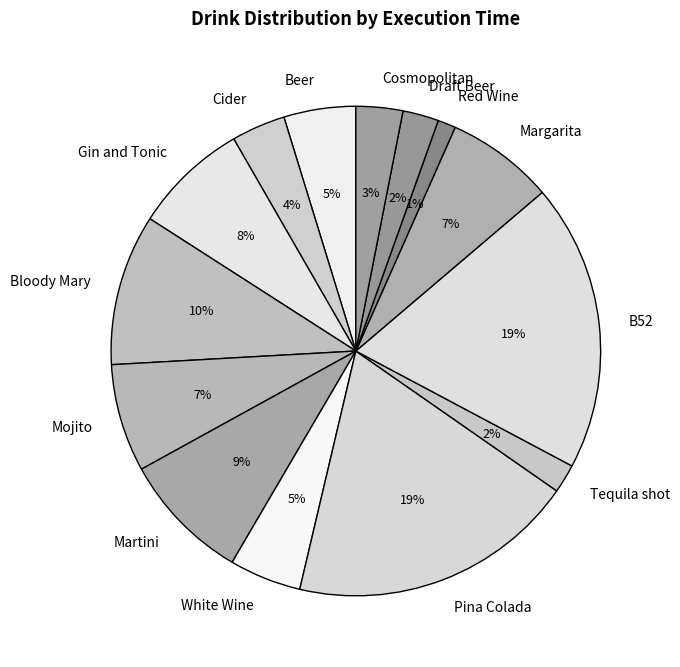

Count the number of slices in the pie.

14